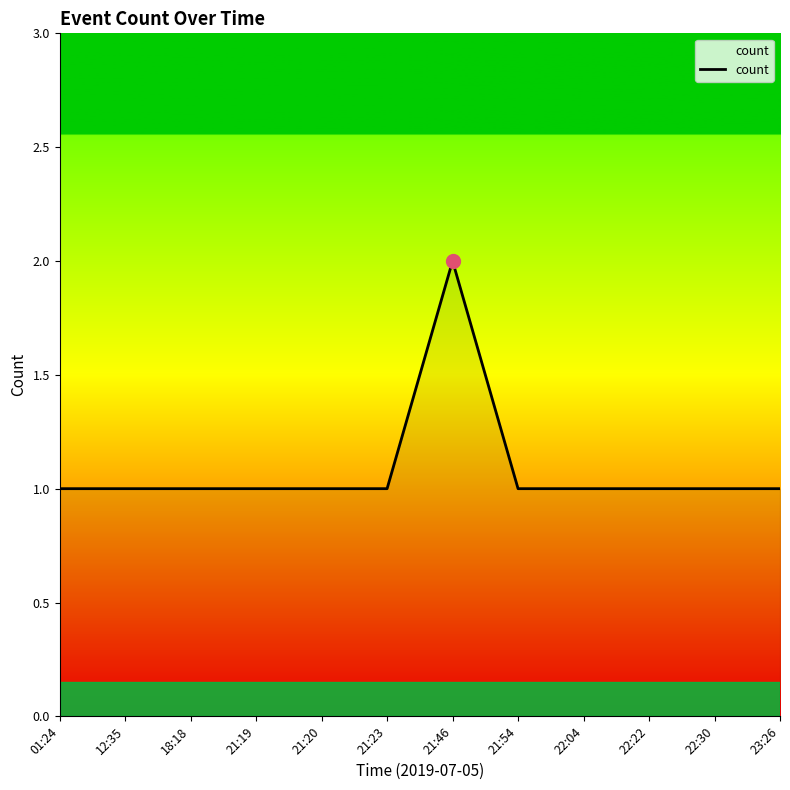

What is the sum of the values at 12:35 and 23:26?

2